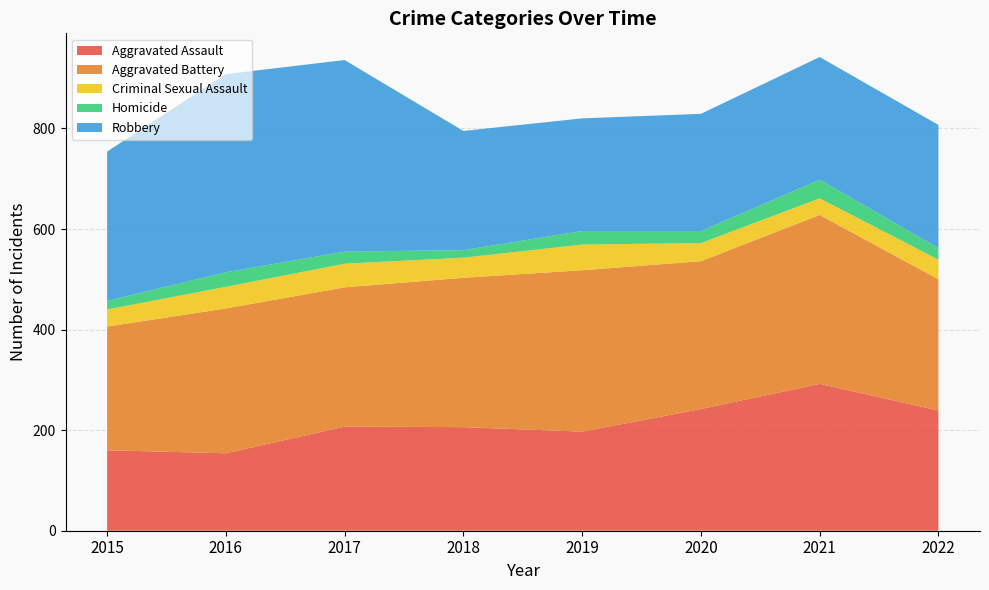

Reading left to right, what are all the values shown in this chart?

Aggravated Assault: 2015=160	2016=154	2017=207	2018=206	2019=197	2020=242	2021=292	2022=239
Aggravated Battery: 2015=246	2016=288	2017=277	2018=297	2019=321	2020=294	2021=336	2022=261
Criminal Sexual Assault: 2015=34	2016=43	2017=47	2018=40	2019=51	2020=36	2021=33	2022=39
Homicide: 2015=17	2016=29	2017=24	2018=15	2019=27	2020=24	2021=37	2022=23
Robbery: 2015=297	2016=394	2017=381	2018=237	2019=224	2020=233	2021=244	2022=245